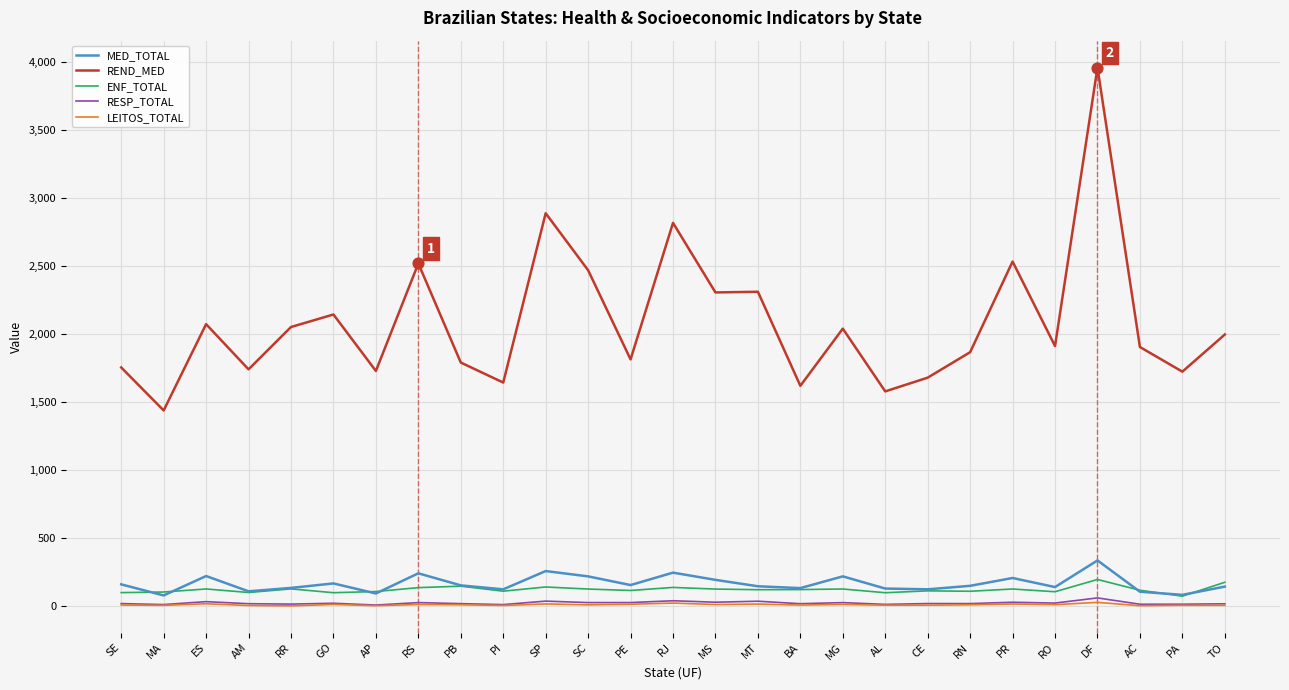

Which series has the largest total across all categories?

REND_MED